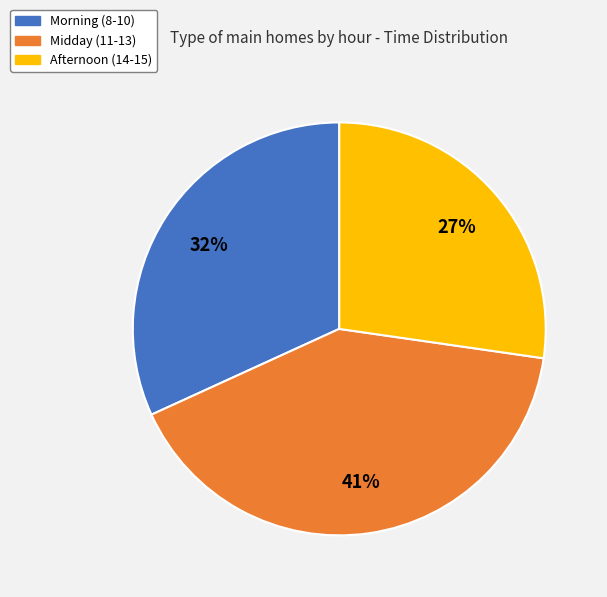

Count the number of slices in the pie.

3